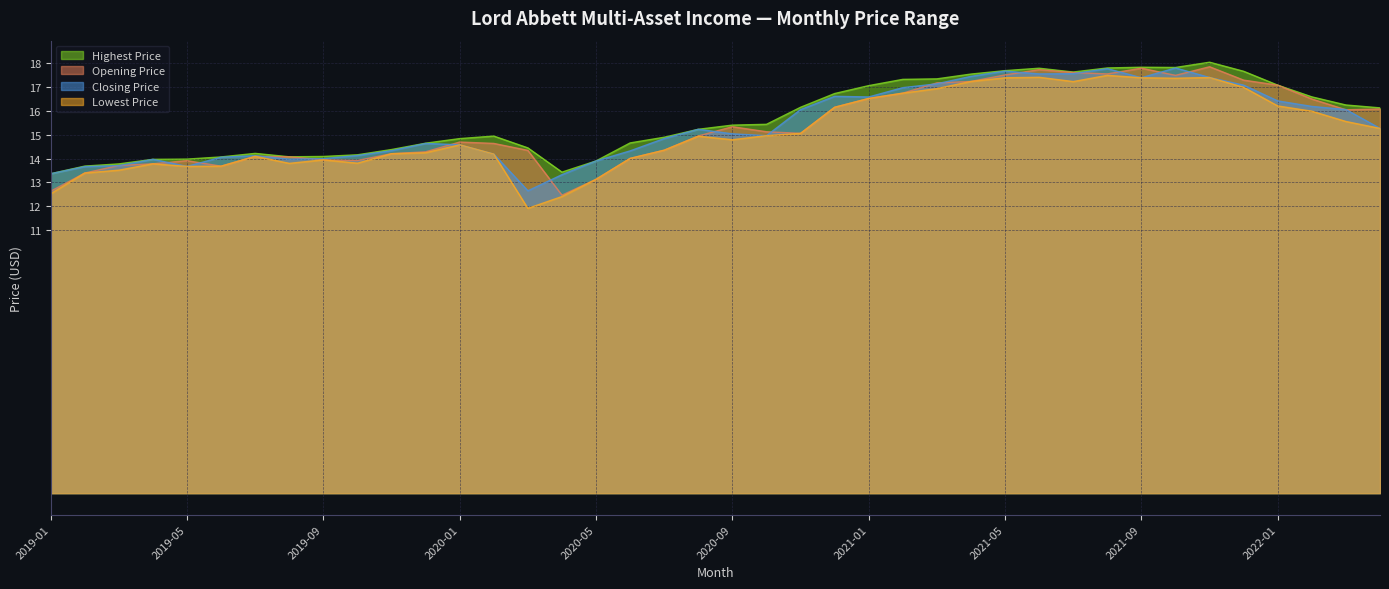

How many interior local peaks does the Opening Price series have?

7